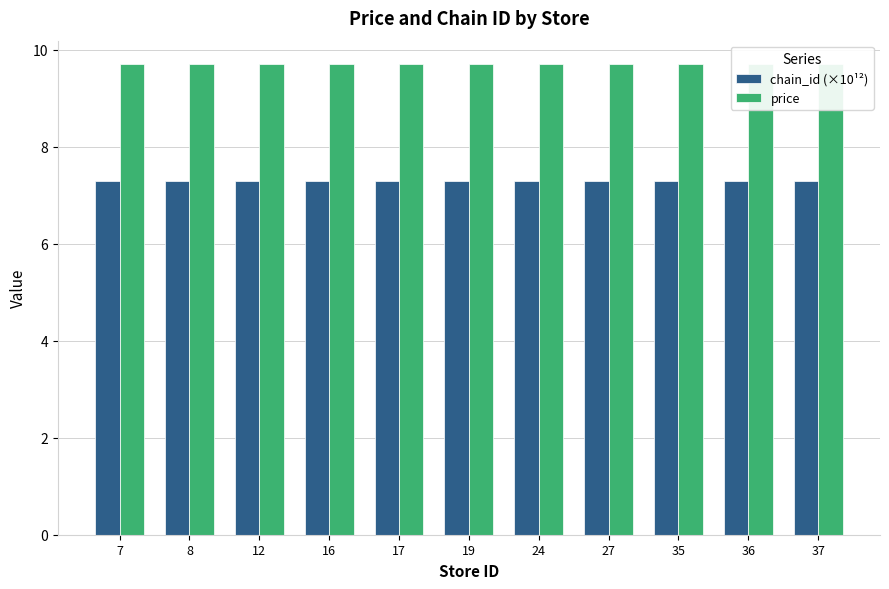

Between 36 and 37, which series saw the biggest shift?

chain_id (×10¹²)